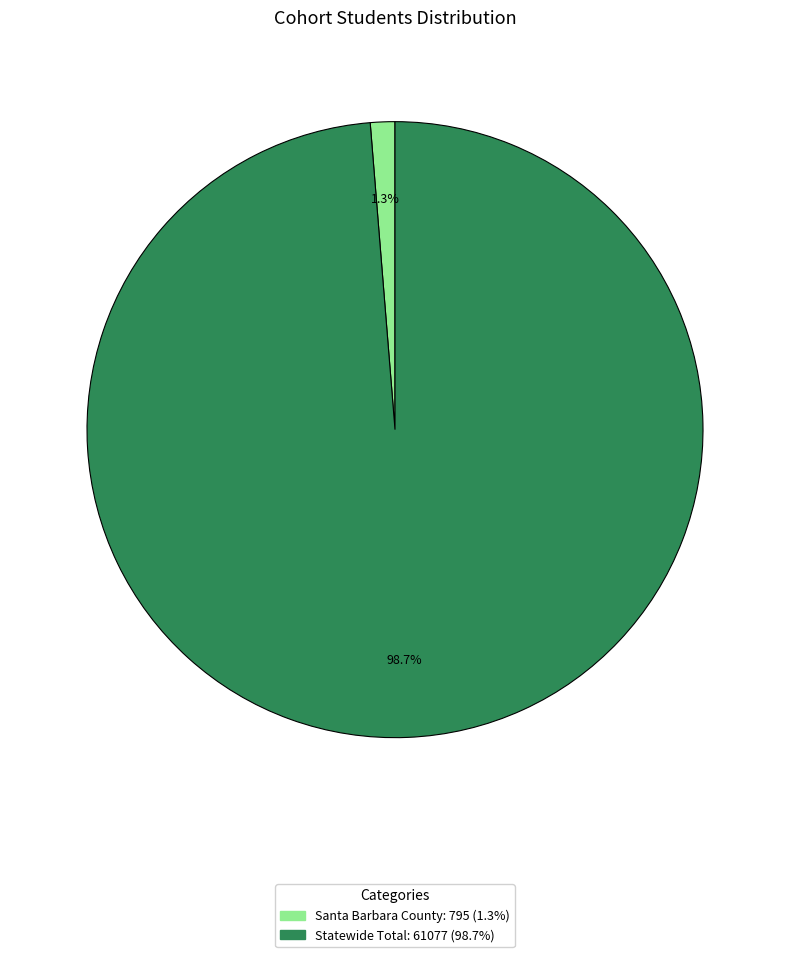

What is the total percentage of Statewide Total and Santa Barbara County?

100.0%